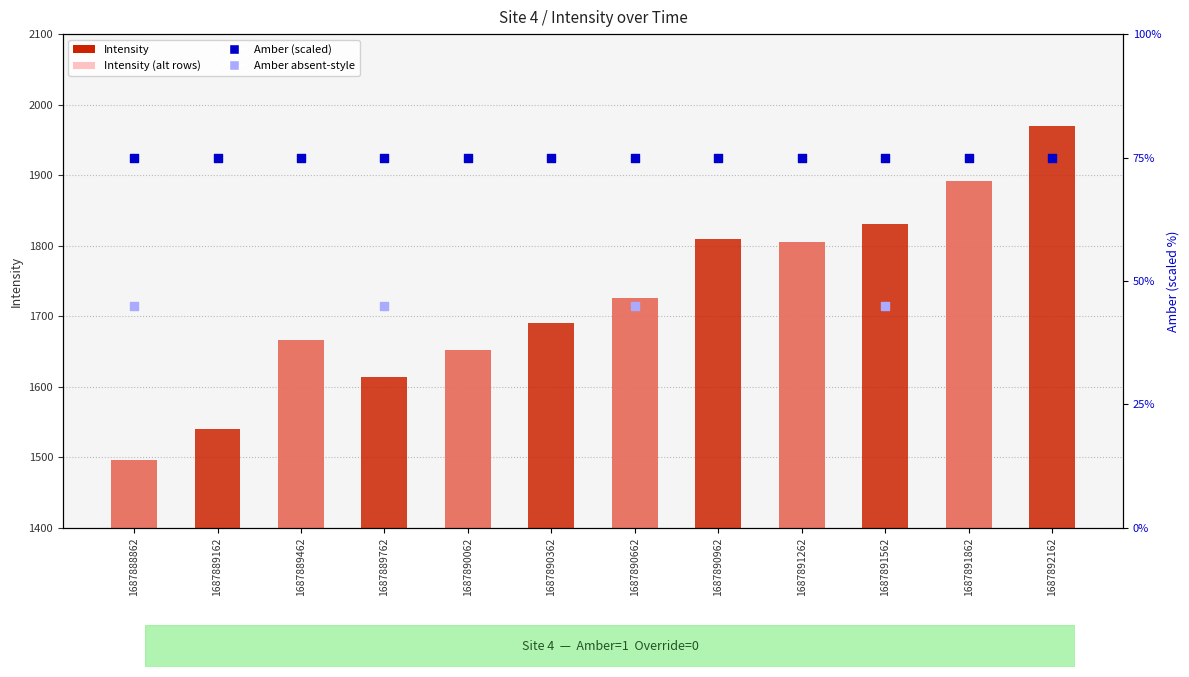

Which series reaches the maximum Y coordinate?

Intensity